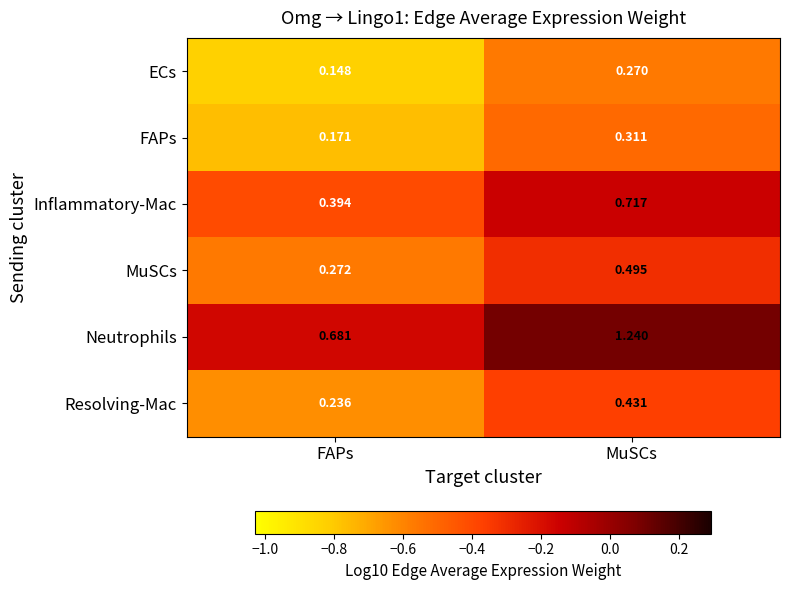

Is the value of FAPs at FAPs greater than the value of Neutrophils at FAPs?

No